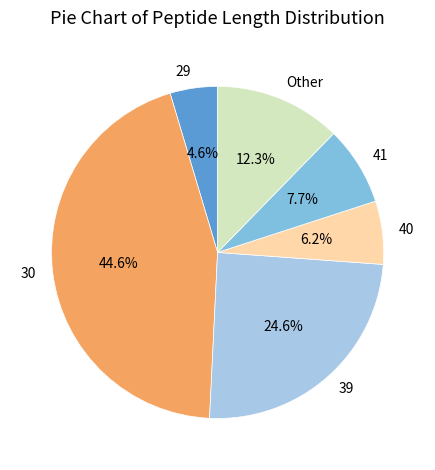

Which slice is the smallest?

29